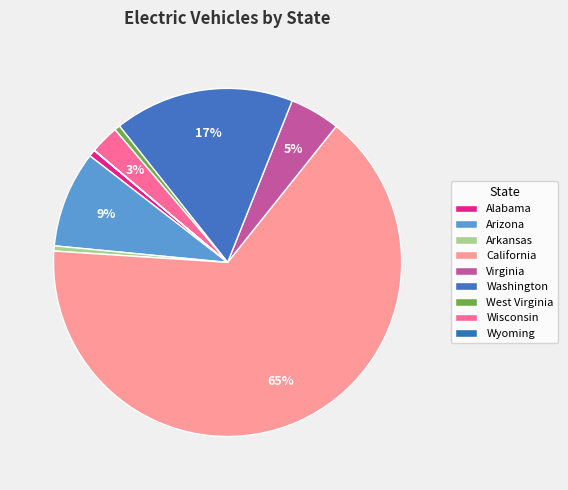

To the nearest percent, what is the difference between the largest and smallest slice percentages?

65%